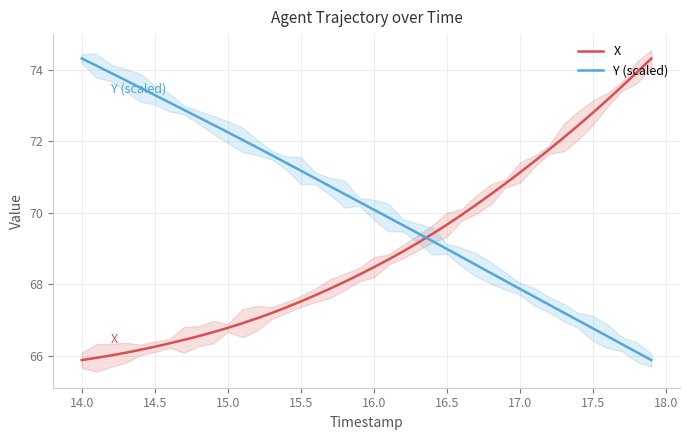

How many values in the Y (scaled) series exceed 70?

21